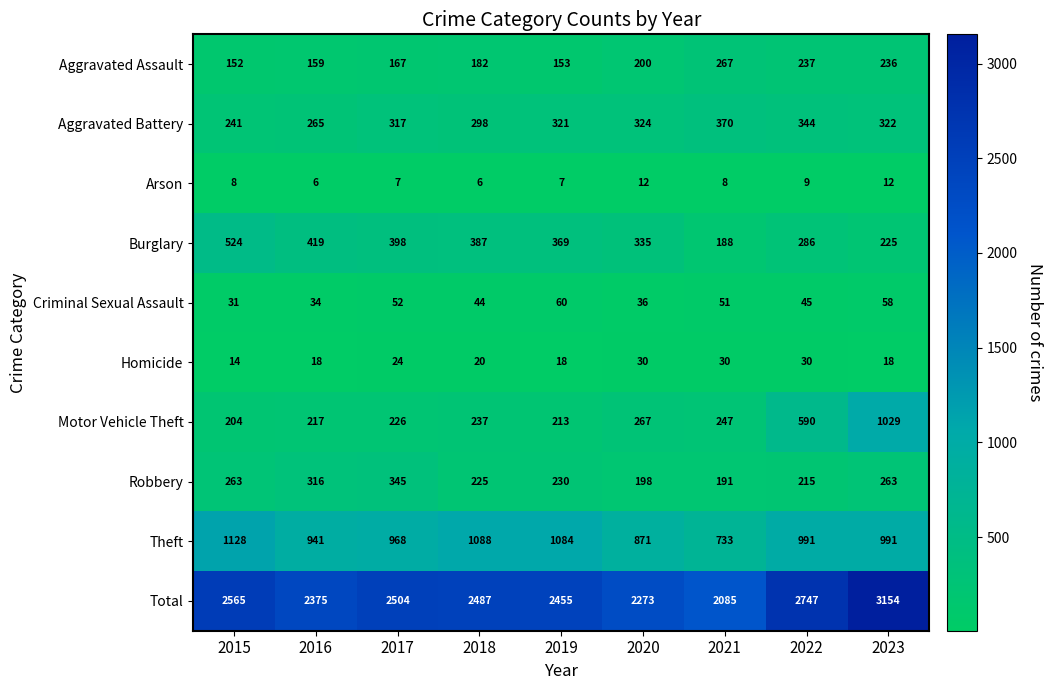

What is the maximum value shown in the chart?

3154